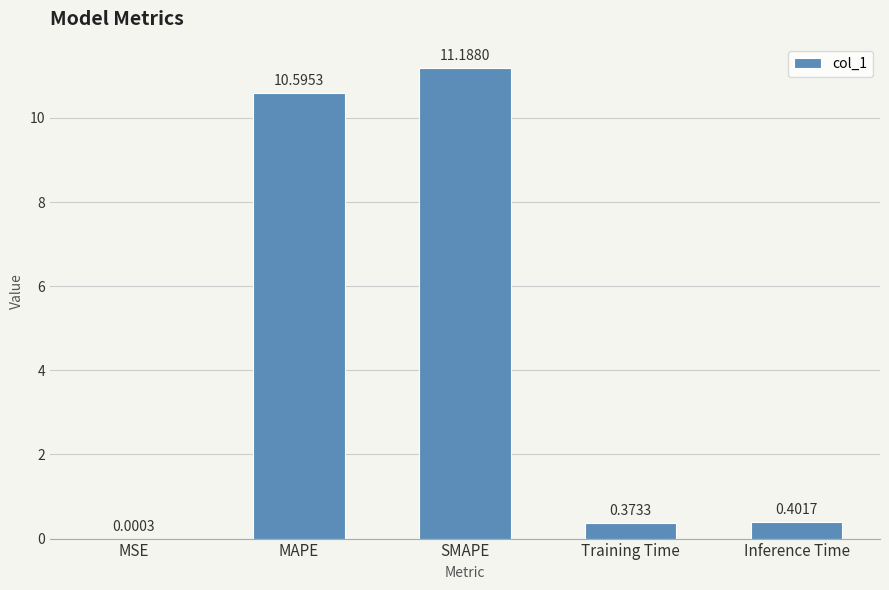

What is the sum of the values at SMAPE and Training Time?

11.6